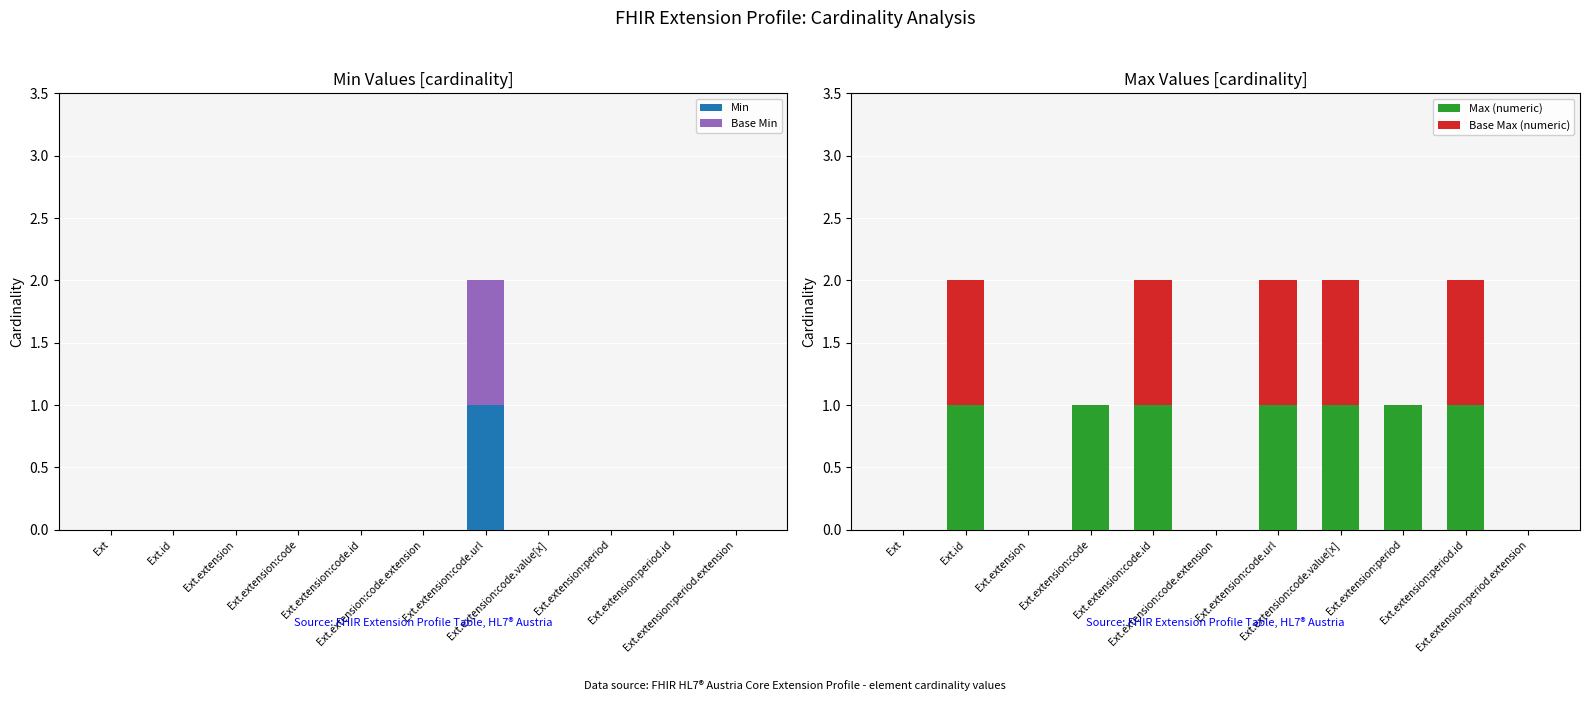

True or false: Base Min has a value of 0 at Ext.

True